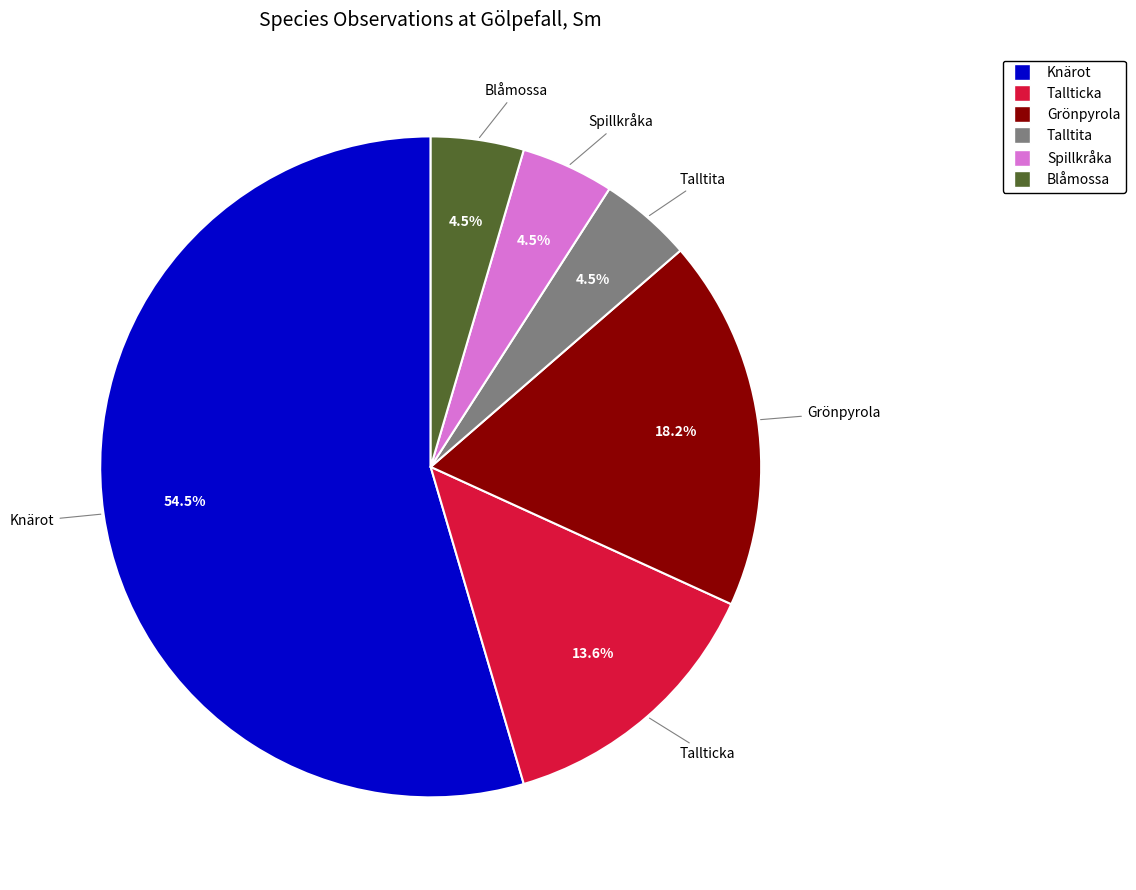

What is the majority slice?

Knärot